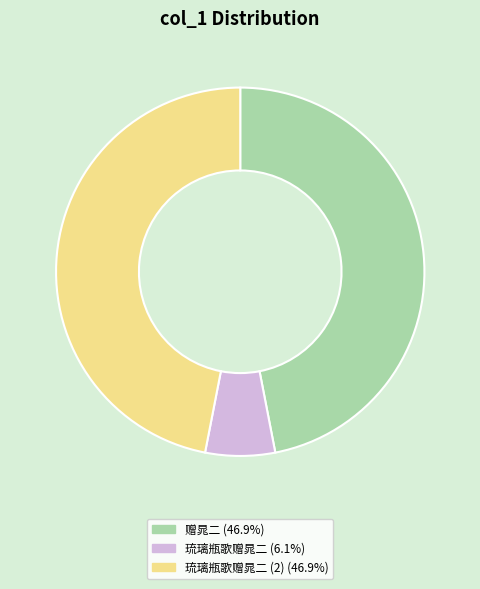

How many segments does this pie chart have?

3